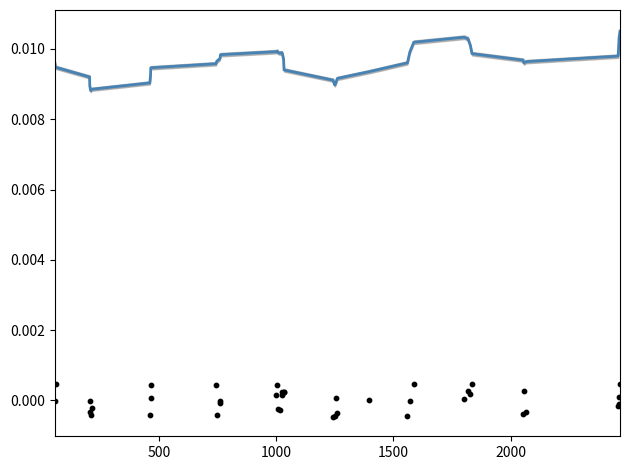

Which series has the largest Y range (max minus min)?

instspeed